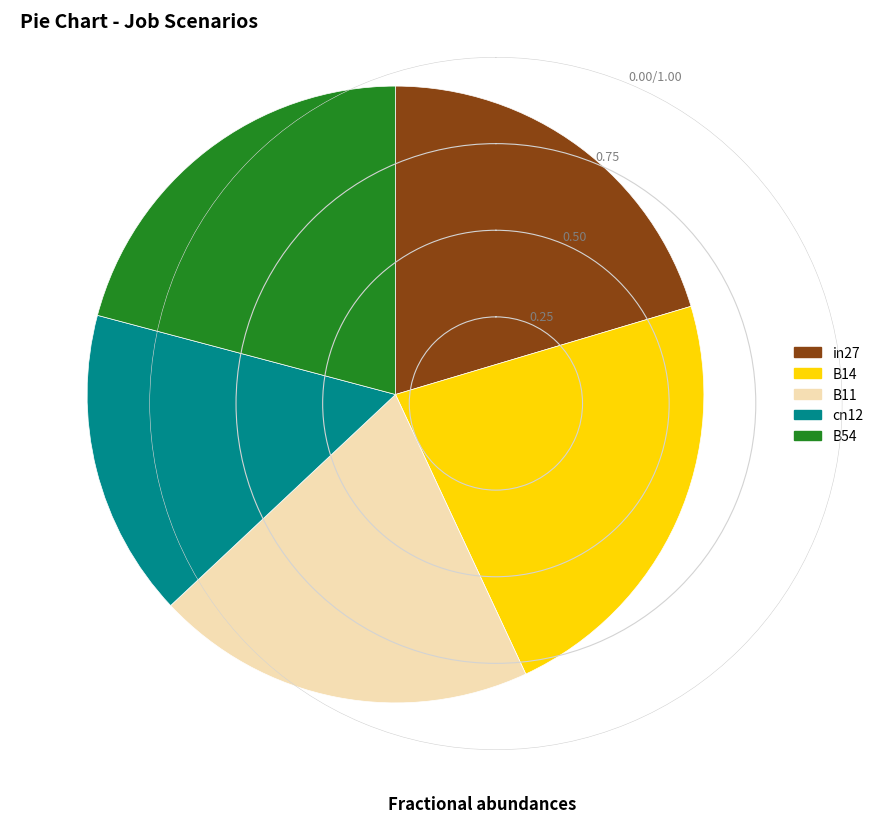

Is there any slice that represents more than half of the pie?

No